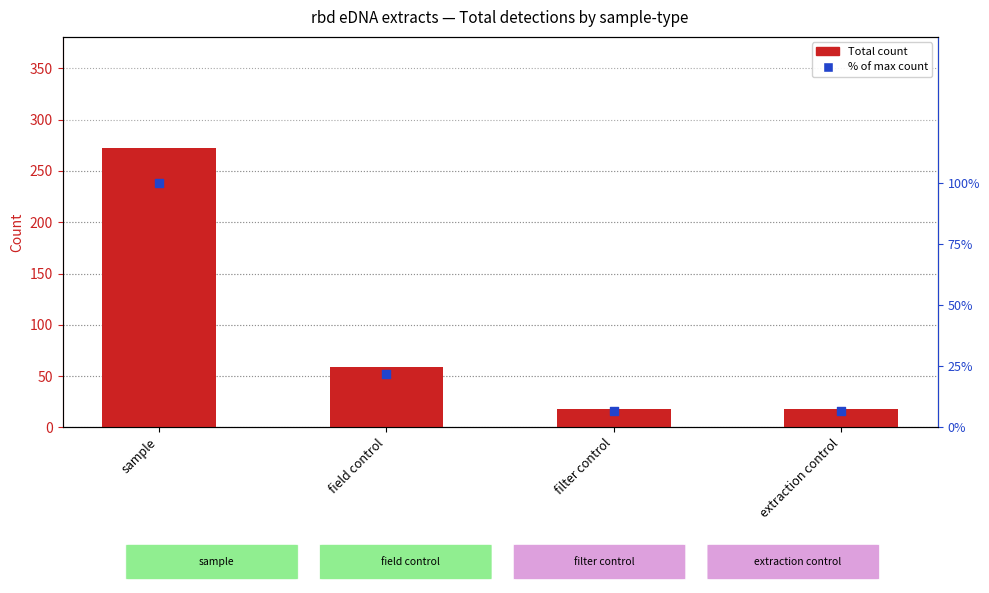

What is the total value across all series at extraction control?

24.6